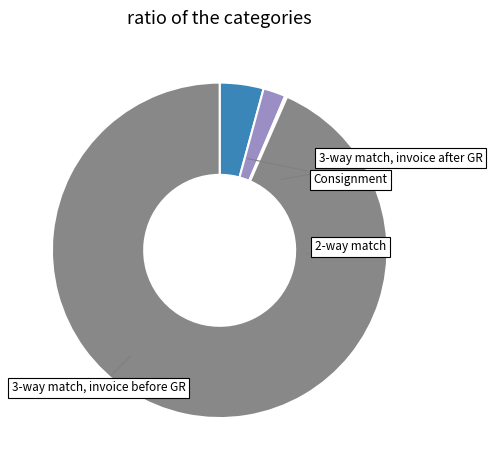

Does any single category account for the majority?

Yes